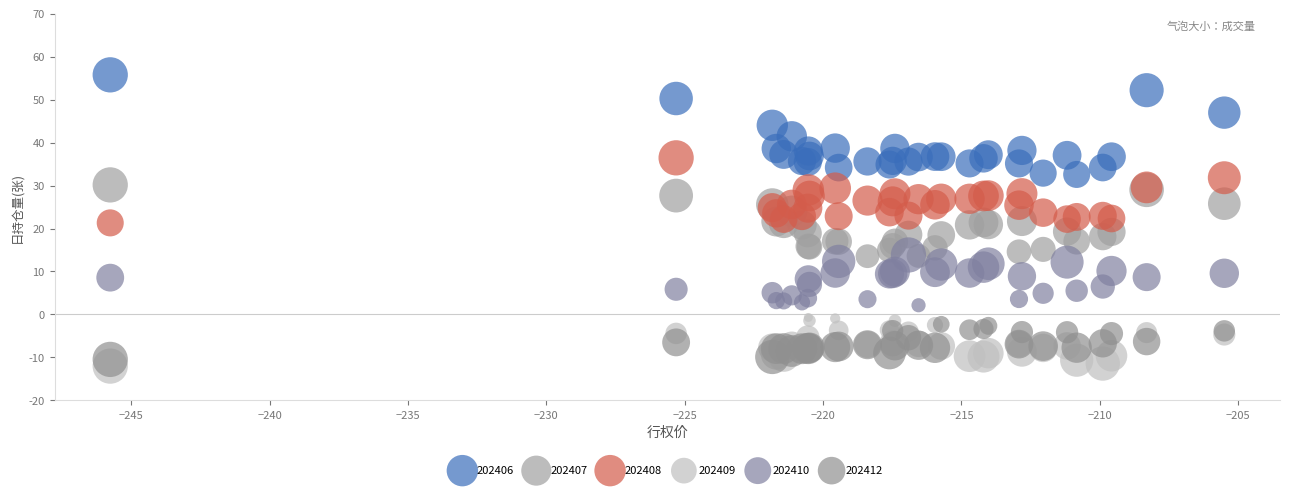

Which series contains the highest Y value?

202406